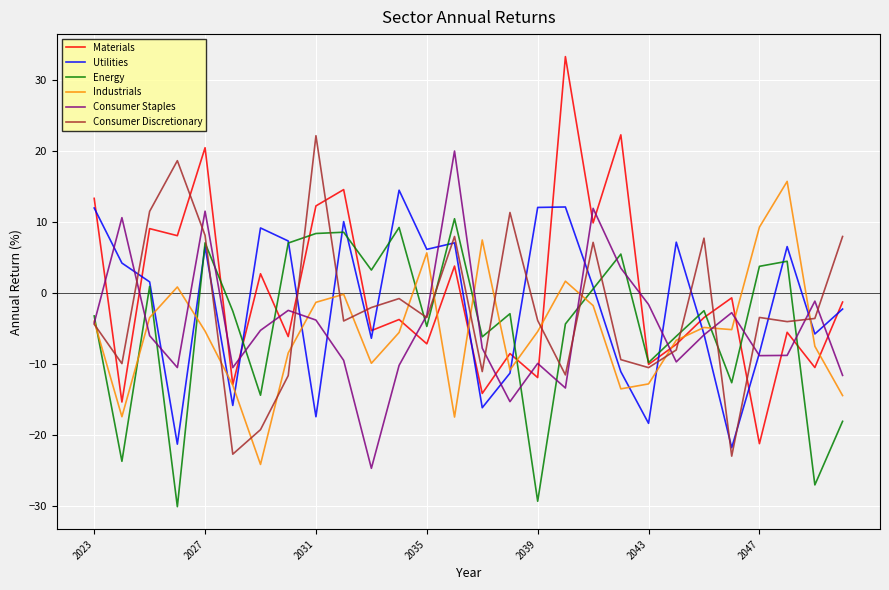

Which series has the widest spread of values?

Materials